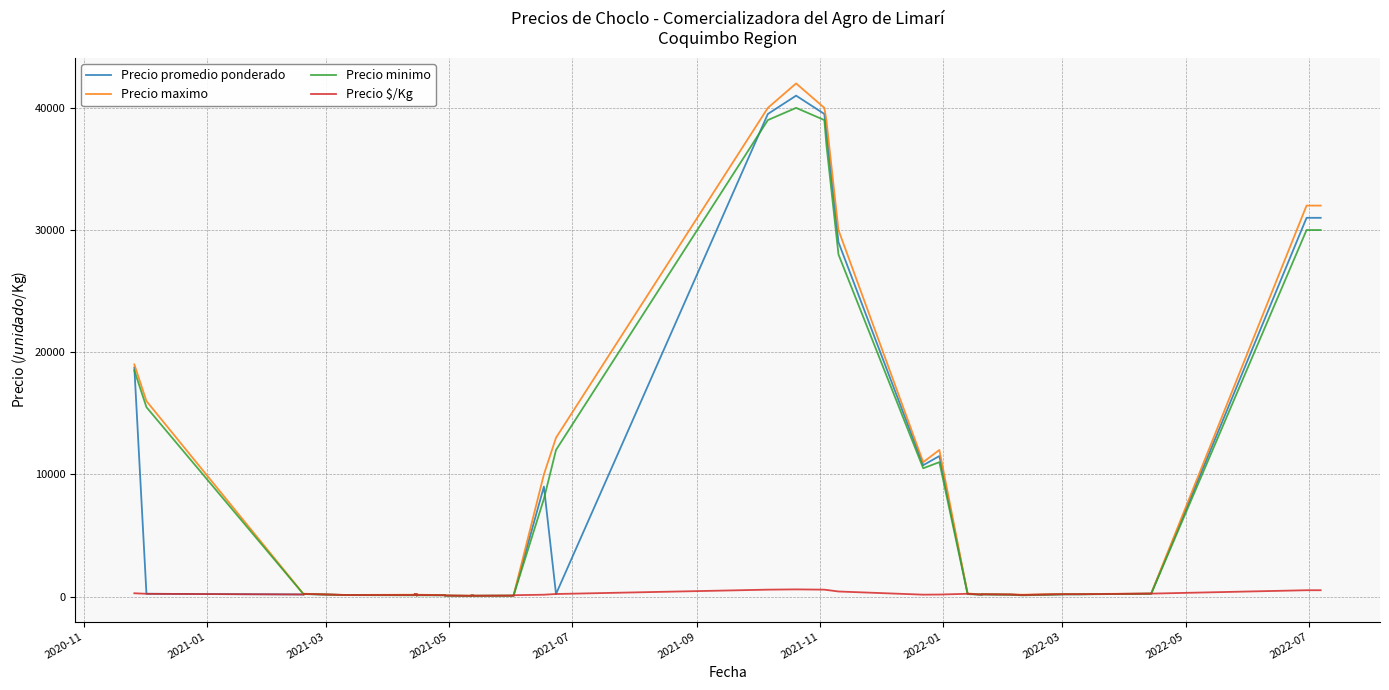

True or false: Precio promedio ponderado and Precio $/Kg intersect in this chart.

False